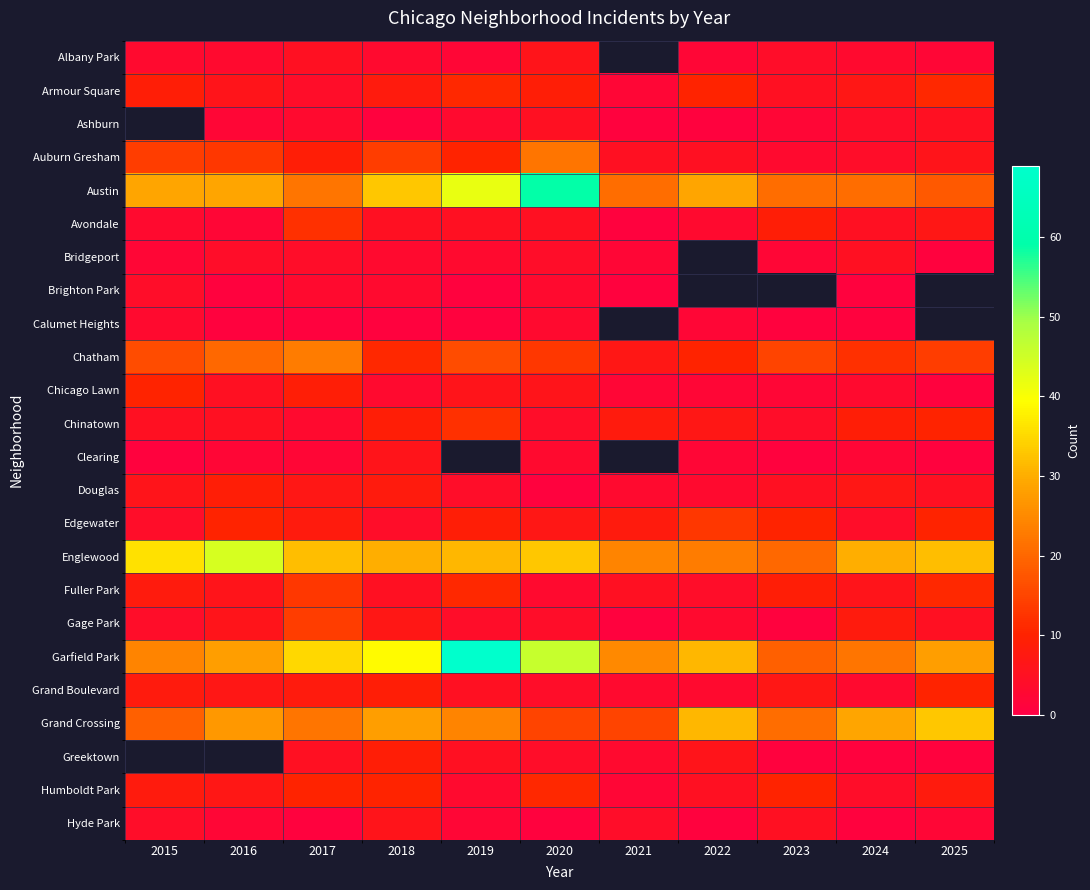

At which category is the sum across all series the highest?

2020